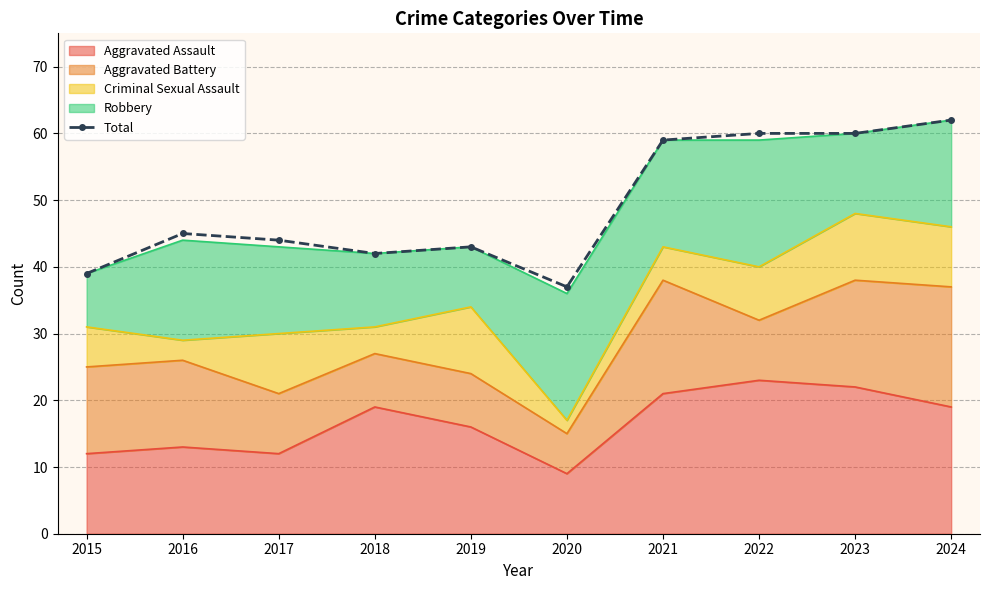

Is it true that the value at 2021 is 59?

True